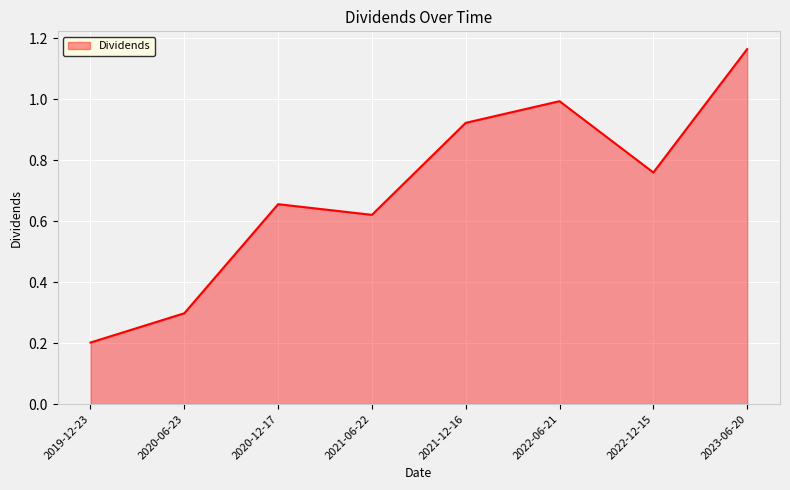

How many lines are shown in the chart?

1